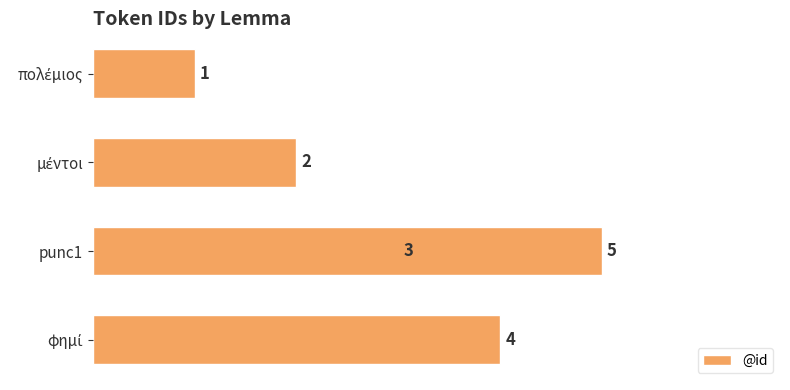

True or false: the data shows 6 at φημί.

False